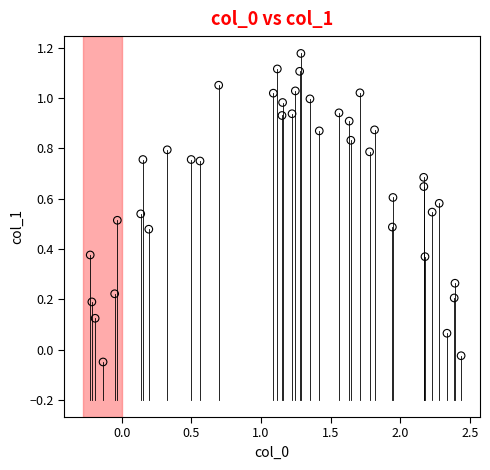

What is the range of X values (max minus min)?

2.7